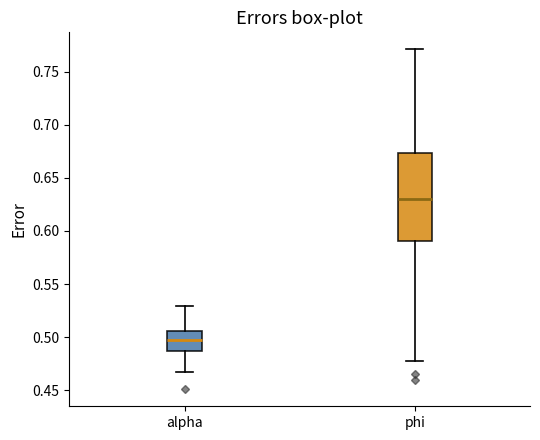

Reading left to right, transcribe this box plot: for each box, give where its median line is, the range the box spans, and where its two whiskers end, as read against the y-axis. The values are not printed on the chart, so give them approximately, as read against the axis.

alpha: median 0.495, box 0.485 to 0.505, whiskers 0.465 to 0.530
phi: median 0.630, box 0.590 to 0.675, whiskers 0.475 to 0.770